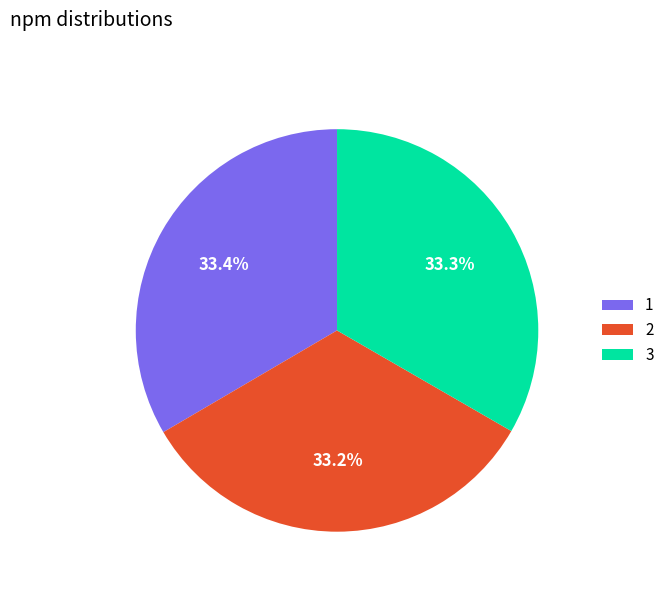

Approximately how many times larger is the value at 2 compared to 3?

1.0